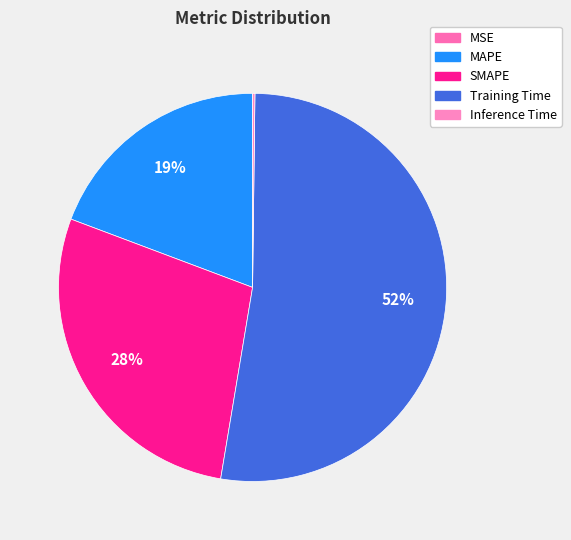

Between SMAPE and MSE, which is larger?

SMAPE